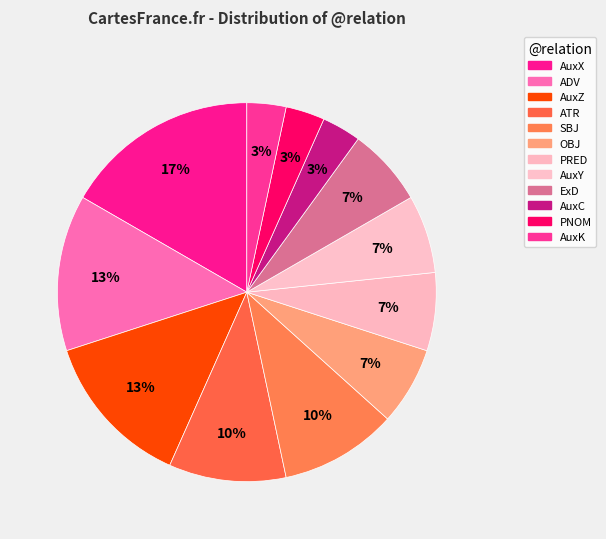

What percentage is the AuxX slice, to the nearest percent?

17%